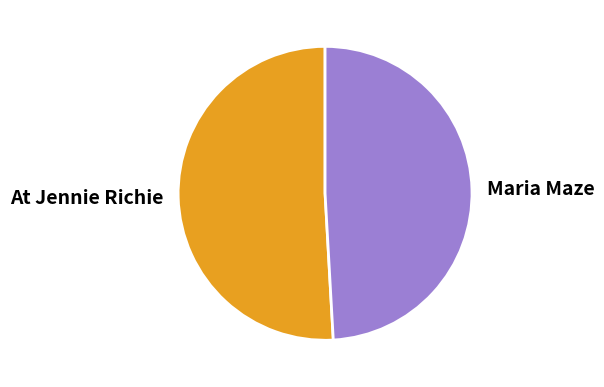

Which category has the biggest portion of the pie?

At Jennie Richie